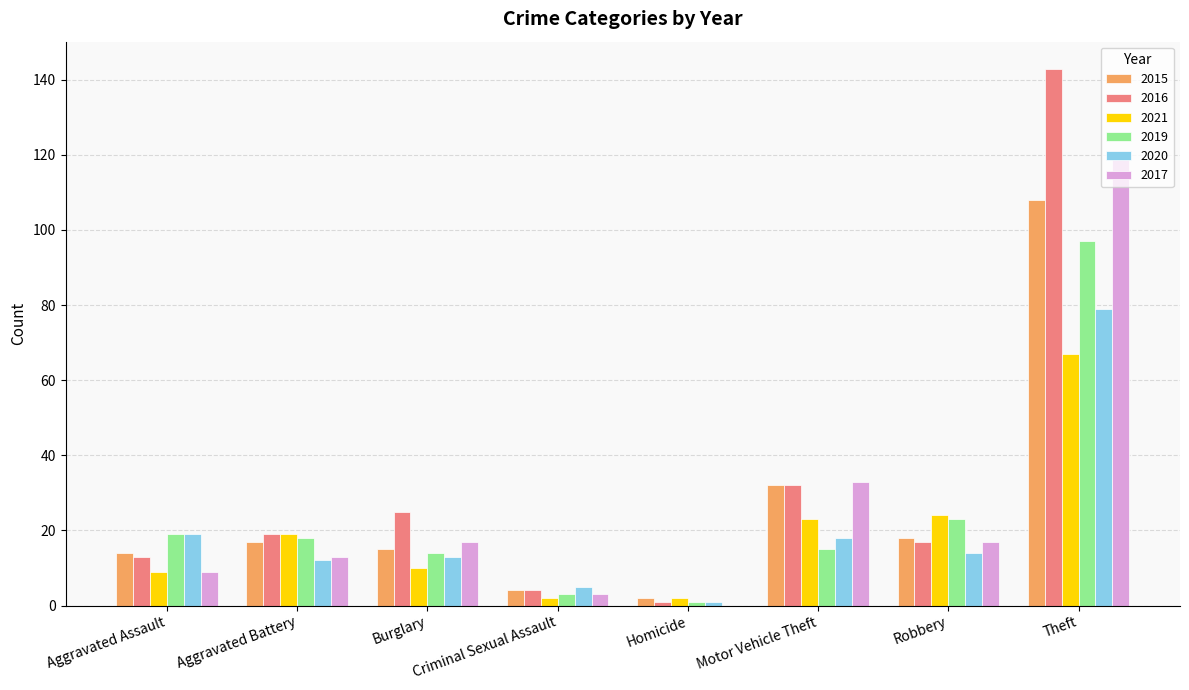

How many categories are shown in the chart?

8